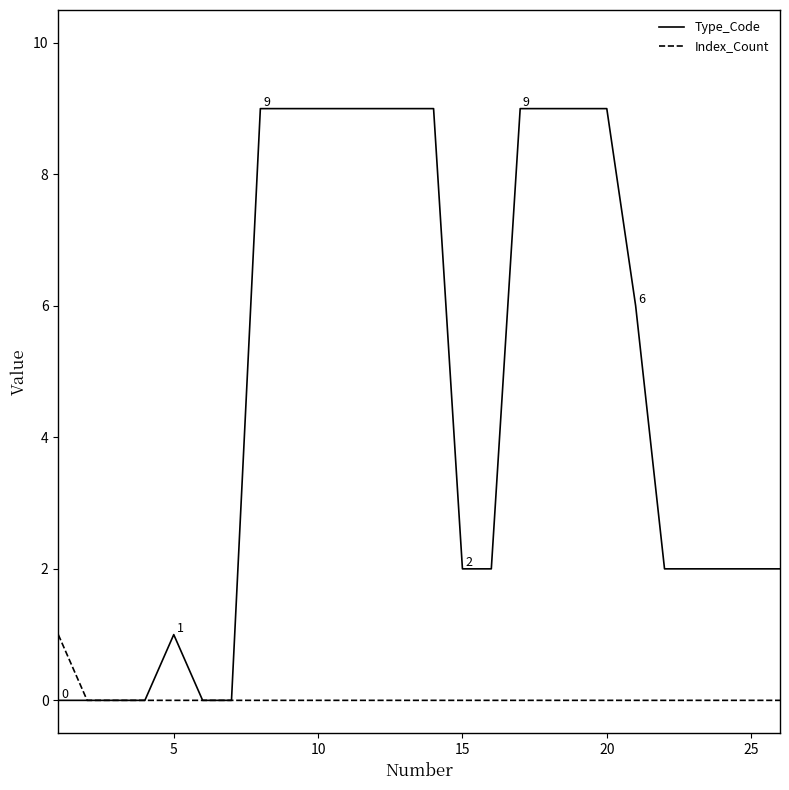

The Type_Code series shows 2 at 15. True or false?

True